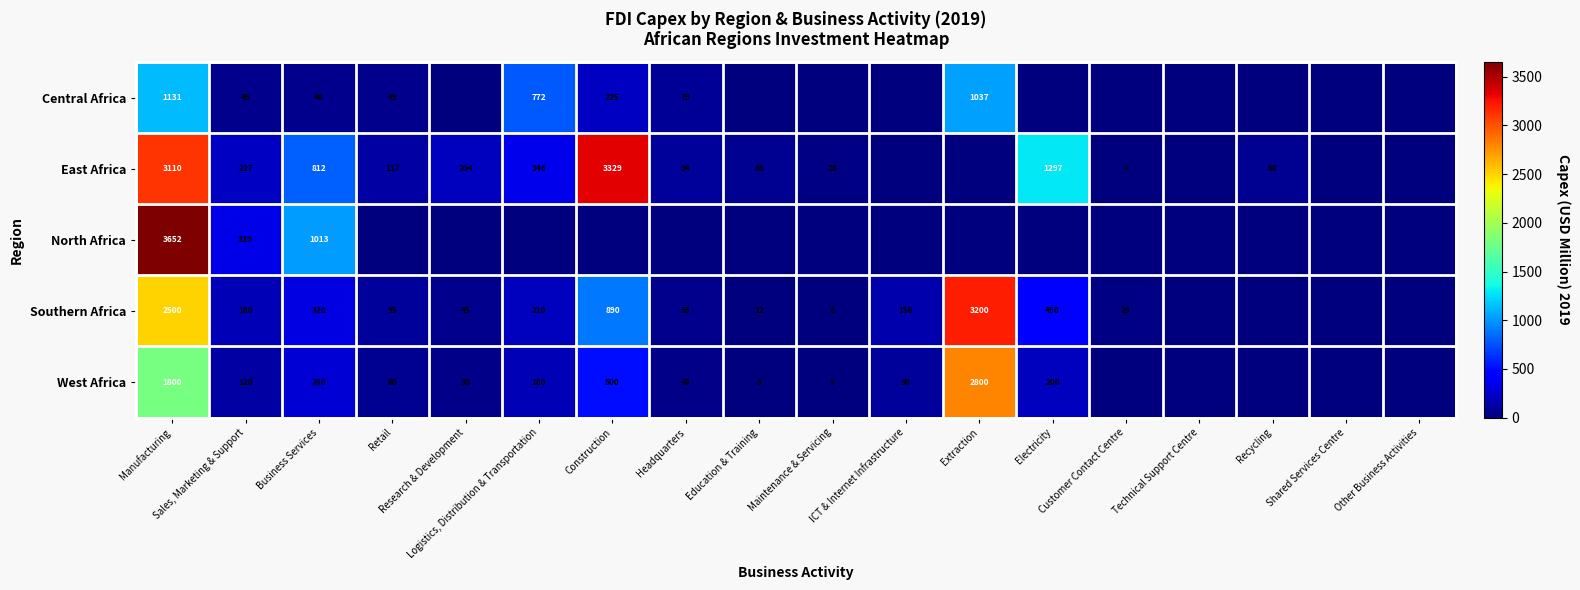

Which series has the largest range (max minus min)?

North Africa